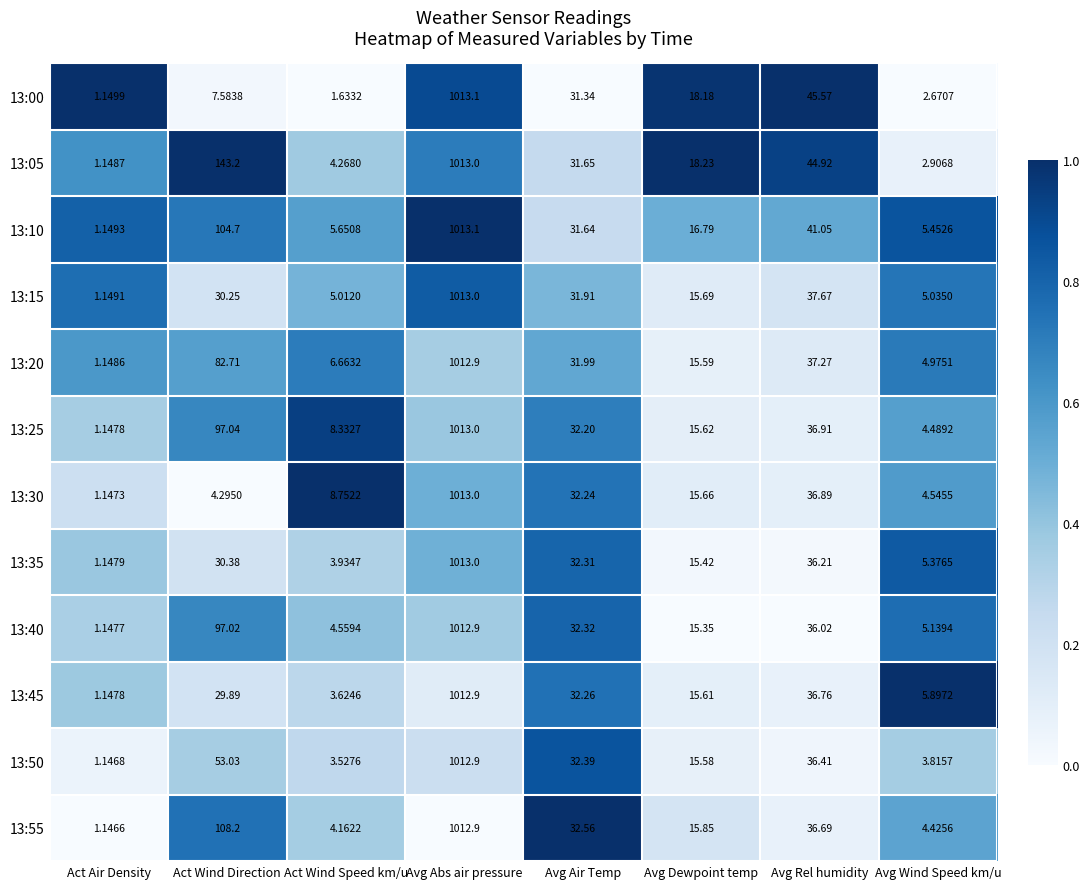

At which label is 13:25 closest to 507?

Act Wind Direction